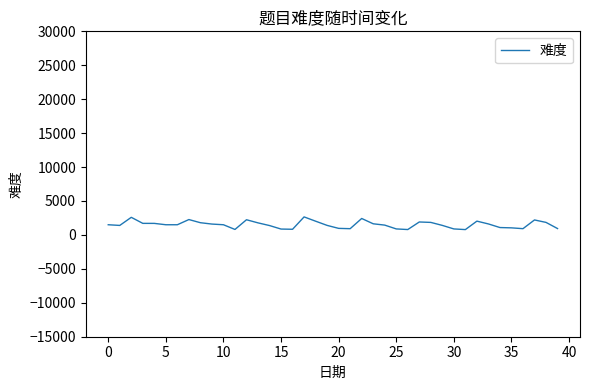

What is the sum of all values?

60640